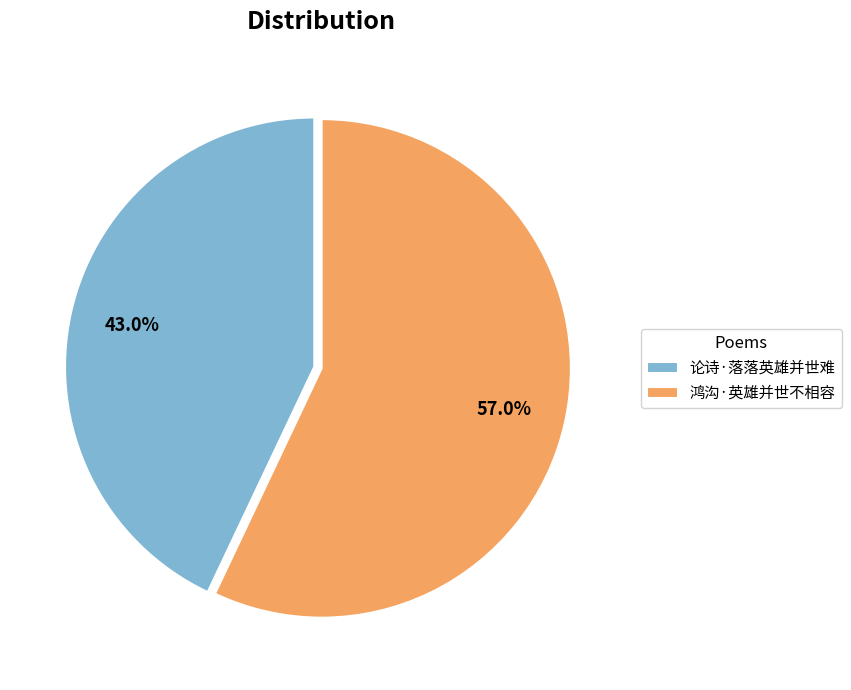

Which slice is the smallest?

论诗·落落英雄并世难